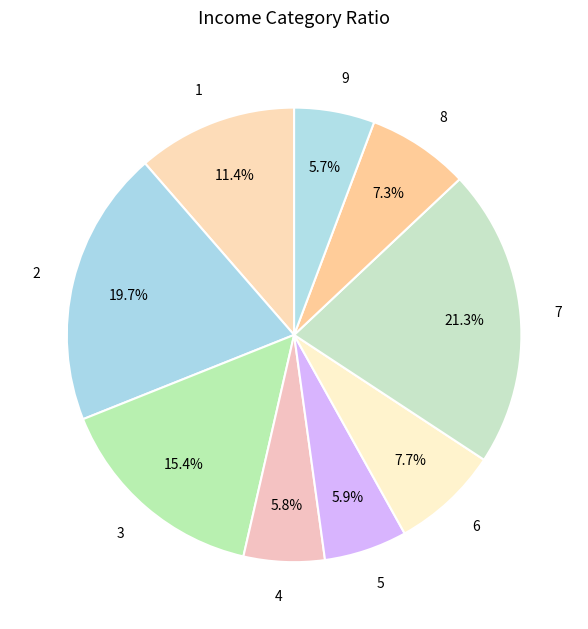

To the nearest percent, what portion does 3 represent?

15%